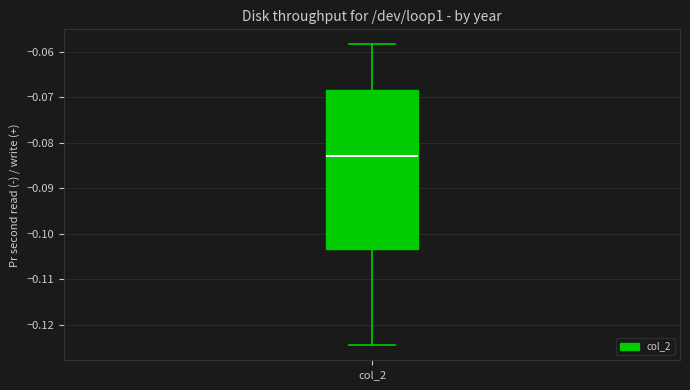

Read this box plot against the y-axis: the position of the median line, the range covered by the box, and the ends of both whiskers. The values are not printed on the chart, so give them approximately, as read against the axis.

median -0.083, box -0.103 to -0.068, whiskers -0.125 to -0.058